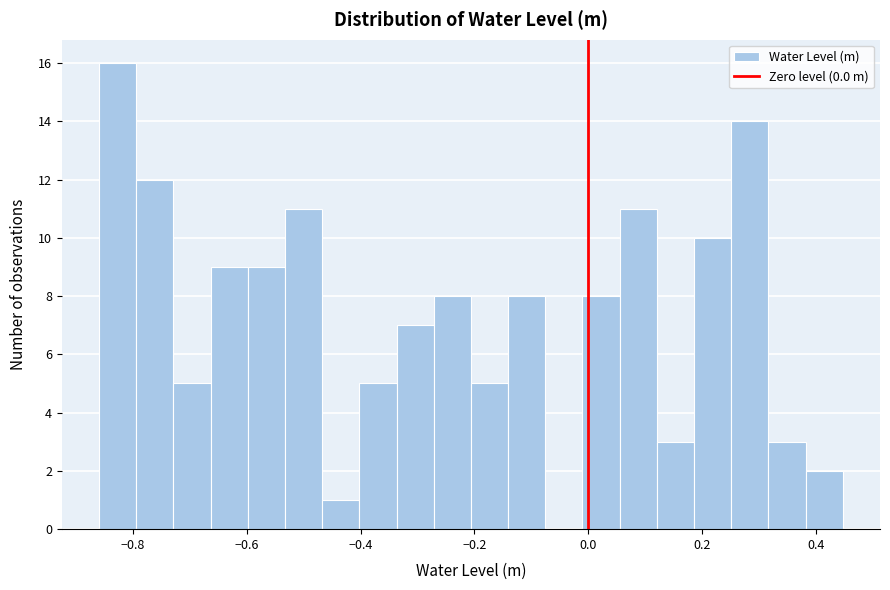

Around what value on the x-axis is the tallest bar? Give the approximate position of its centre, as read against the axis.

-0.82